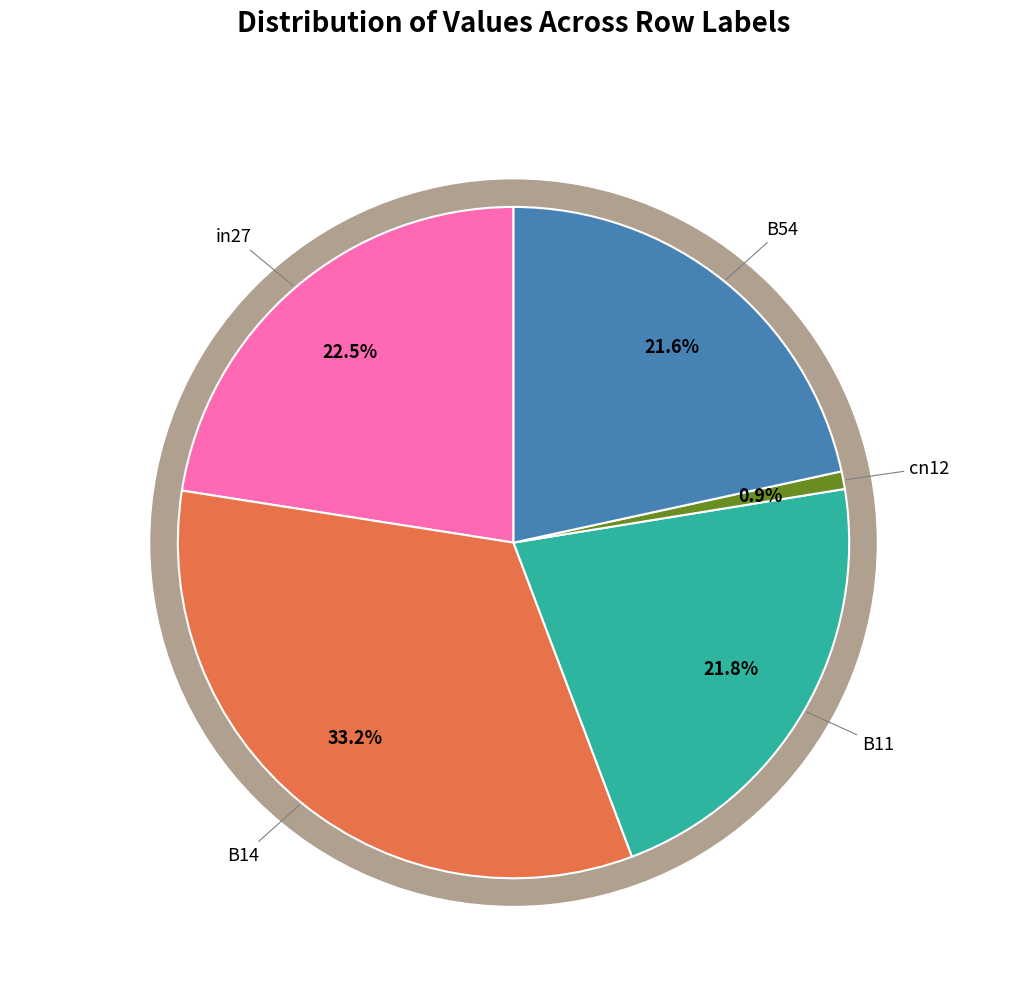

Rank the categories by value from lowest to highest.

cn12, B54, B11, in27, B14